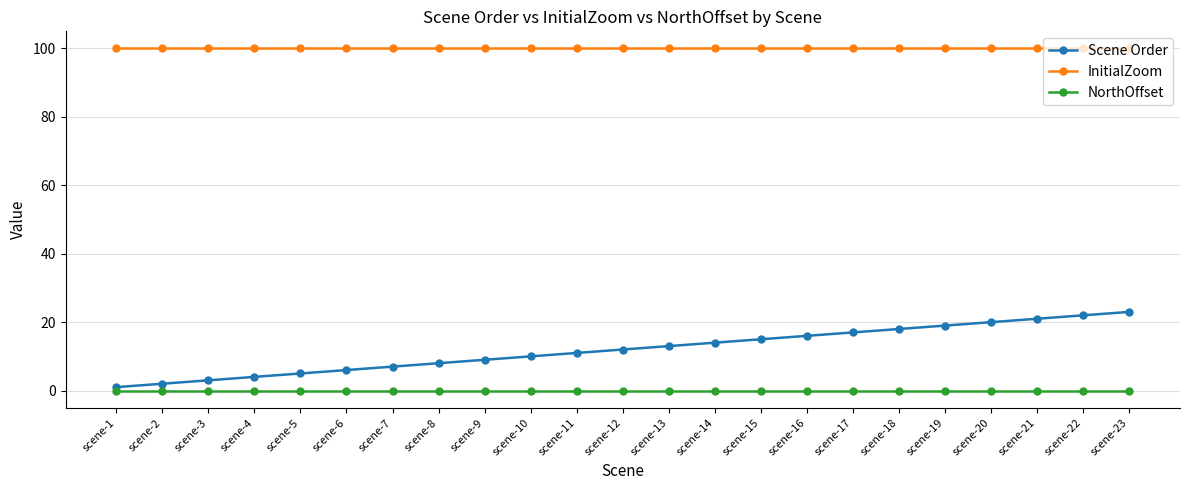

True or false: Scene Order and NorthOffset cross at least once.

False